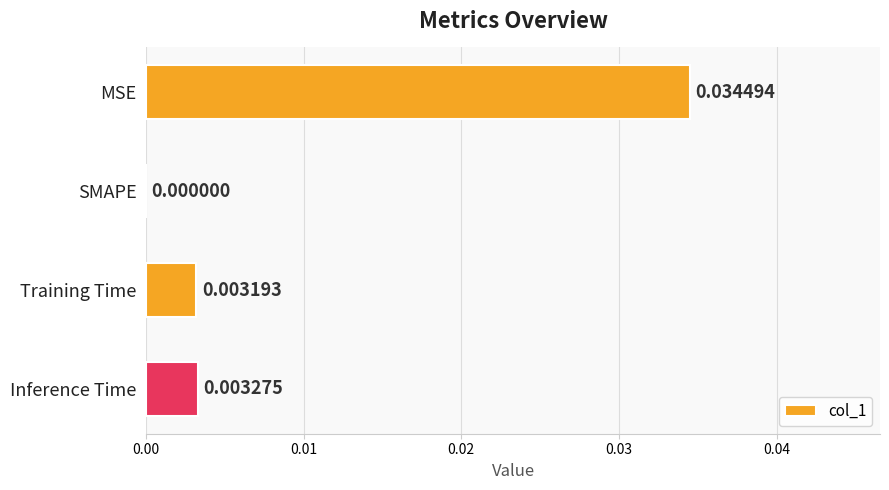

At which label is the value closest to 0?

SMAPE